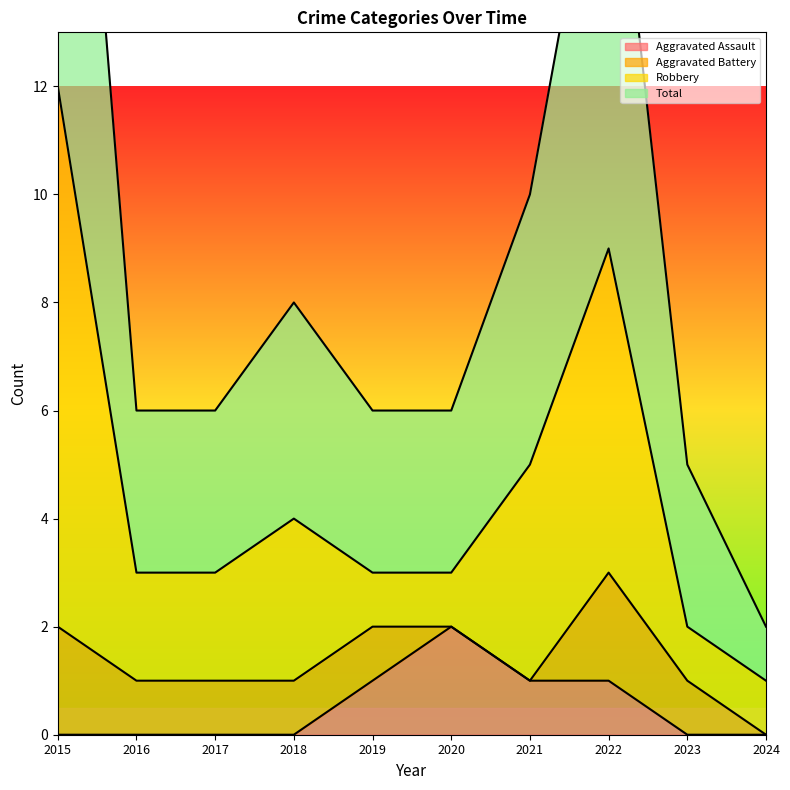

Which category has the highest value in the Aggravated Assault series?

2020